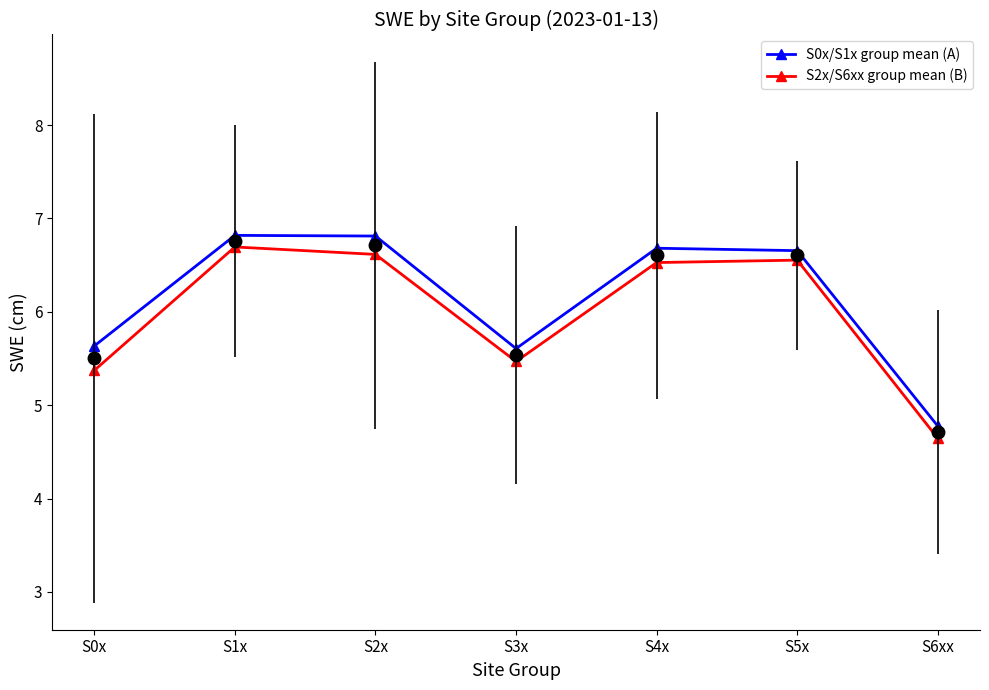

True or false: S2x/S6xx group mean (B) has more than 1 points higher than both neighbors.

True